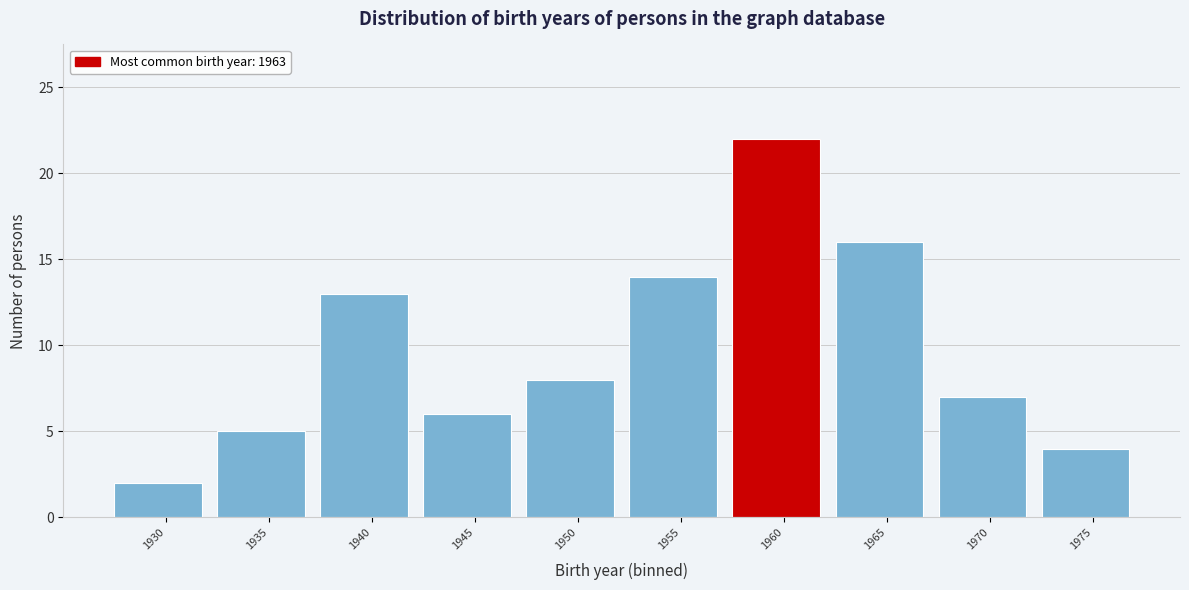

Reading left to right, transcribe all the data shown in this chart.

2	5	13	6	8	14	22	16	7	4